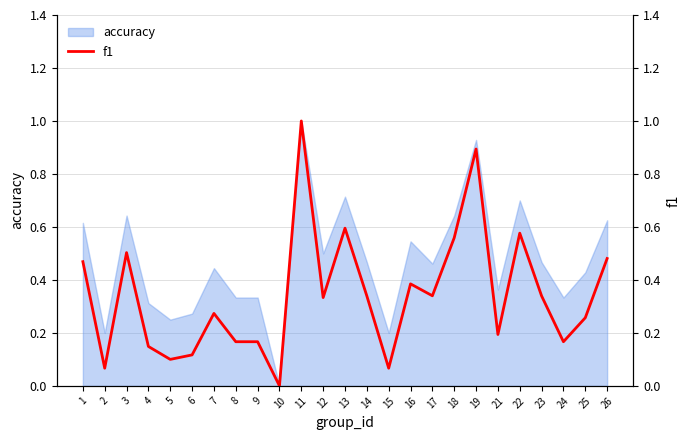

Count the number of categories in the chart.

25